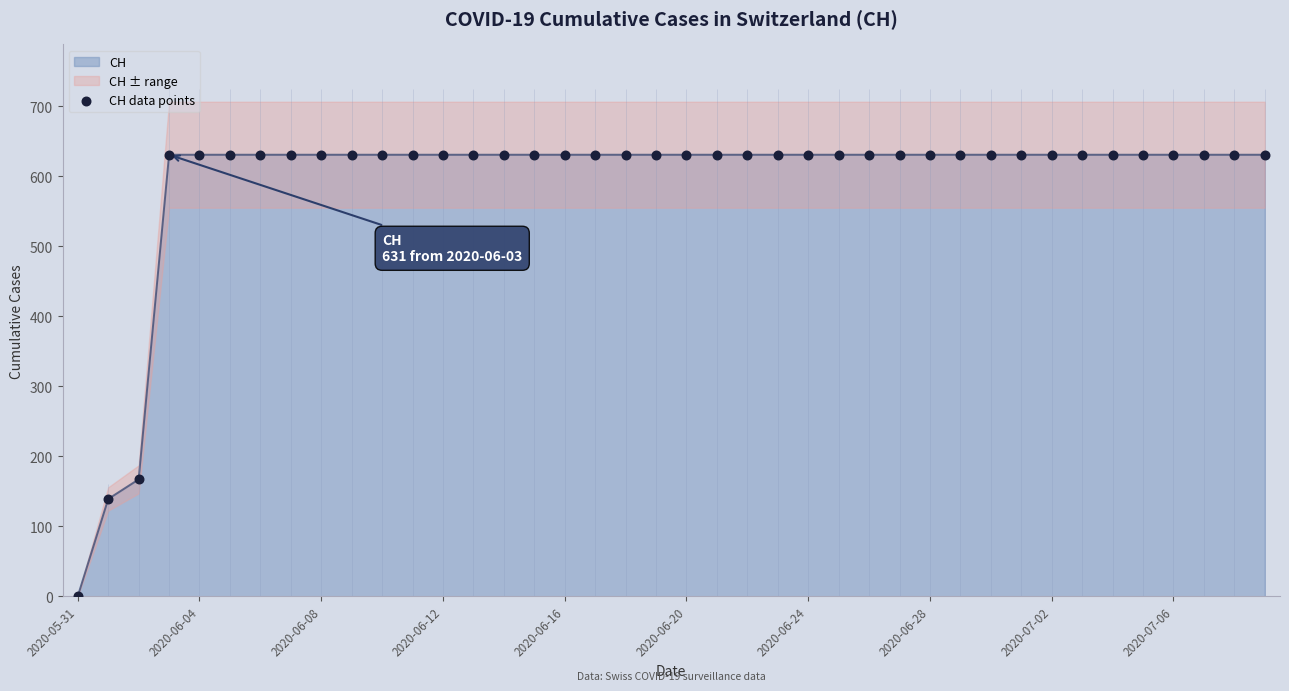

The value of CH at 2020-06-12 is 1072. True or false?

False